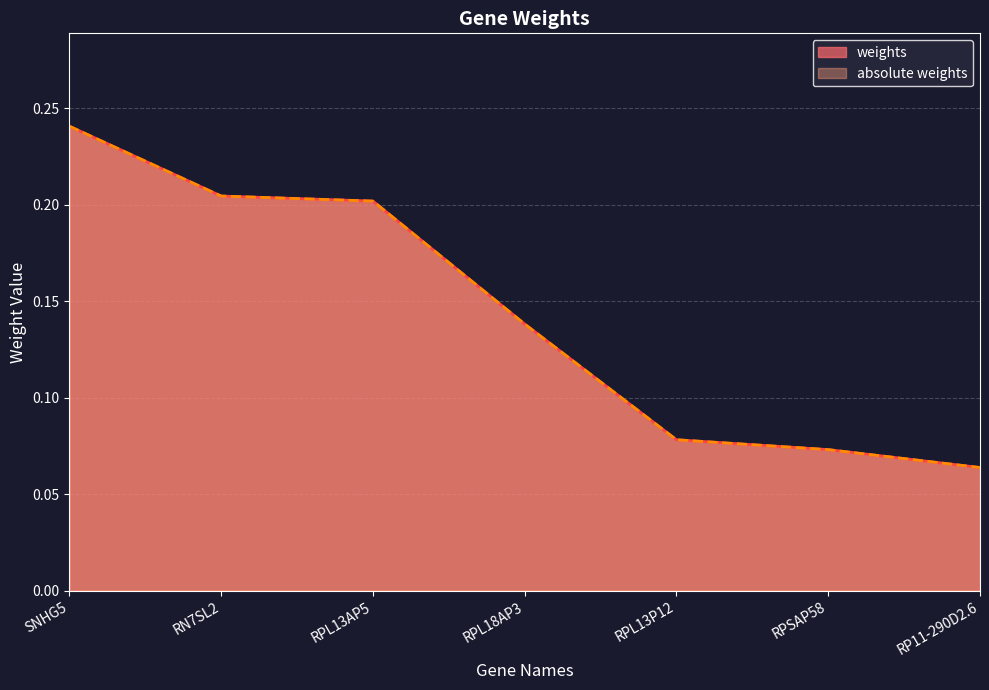

True or false: absolute weights has more than 2 interior local peaks.

False